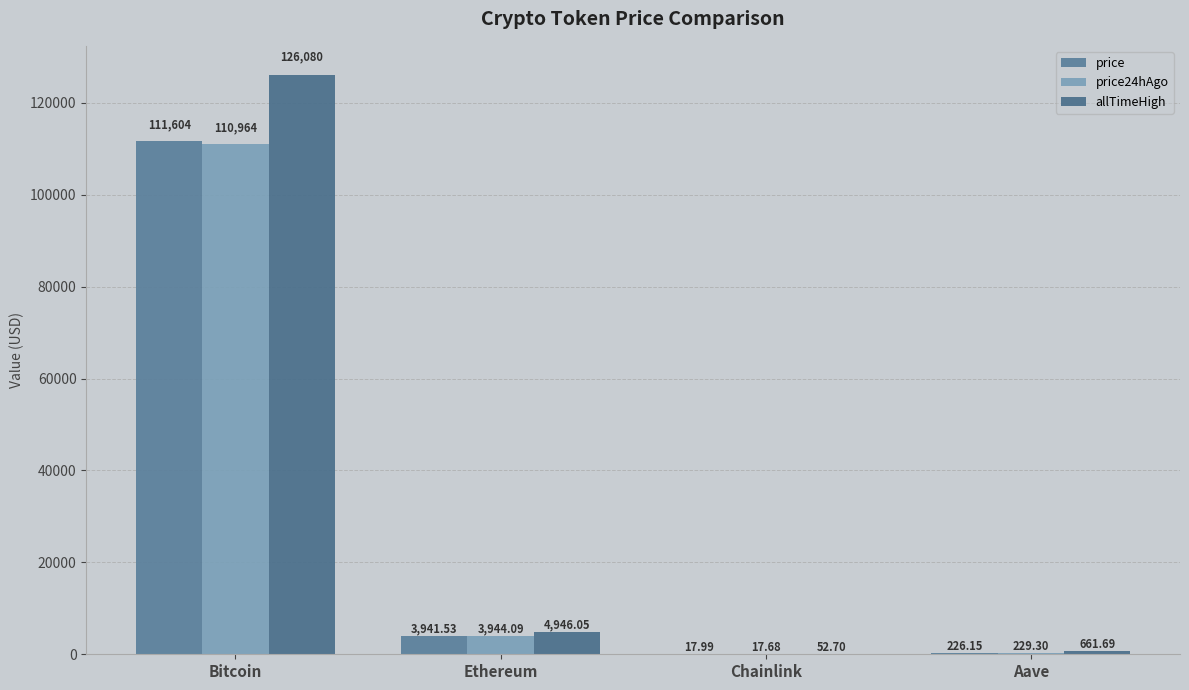

What is the label of the 2nd bar from the left?

Ethereum